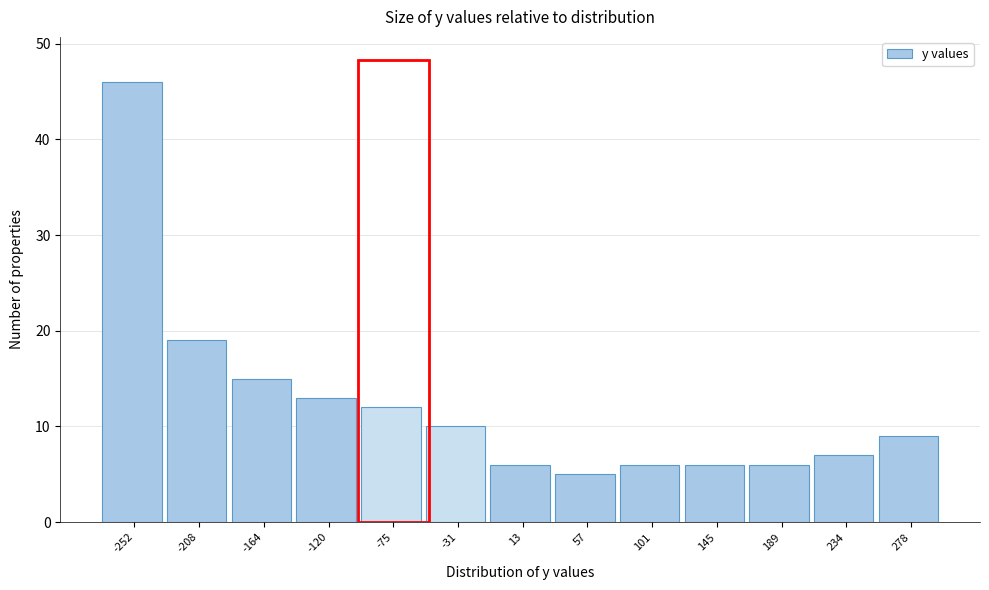

Reading left to right, extract all data points from this chart.

-252=46	-208=19	-164=15	-120=13	-75=12	-31=10	13=6	57=5	101=6	145=6	189=6	234=7	278=9